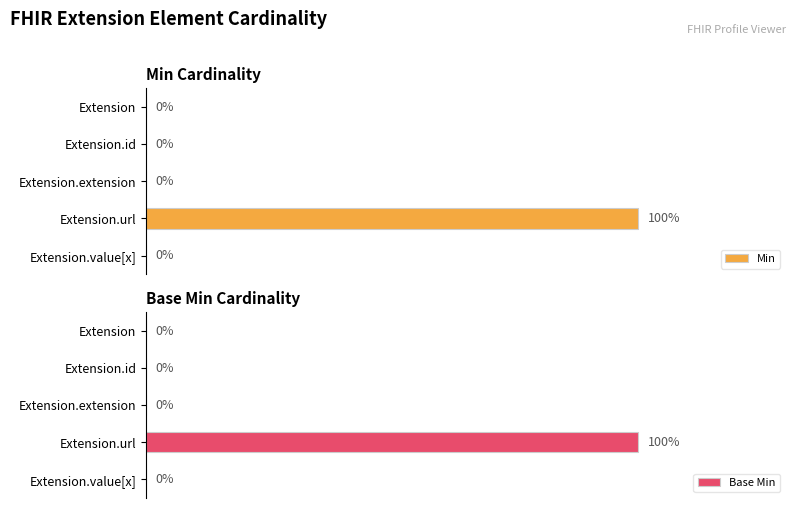

True or false: Base Min has a value of 1 at Extension.

False